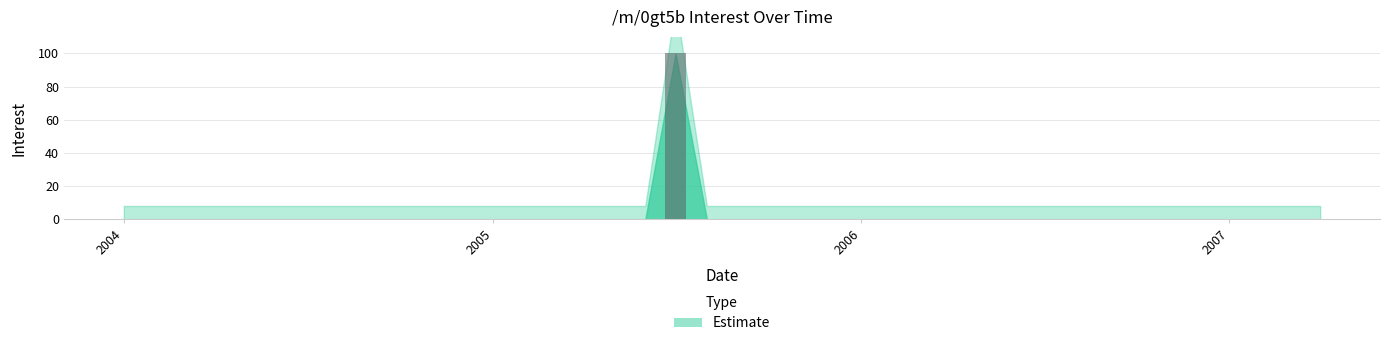

Which label corresponds to the largest value in the chart?

2005-07-01